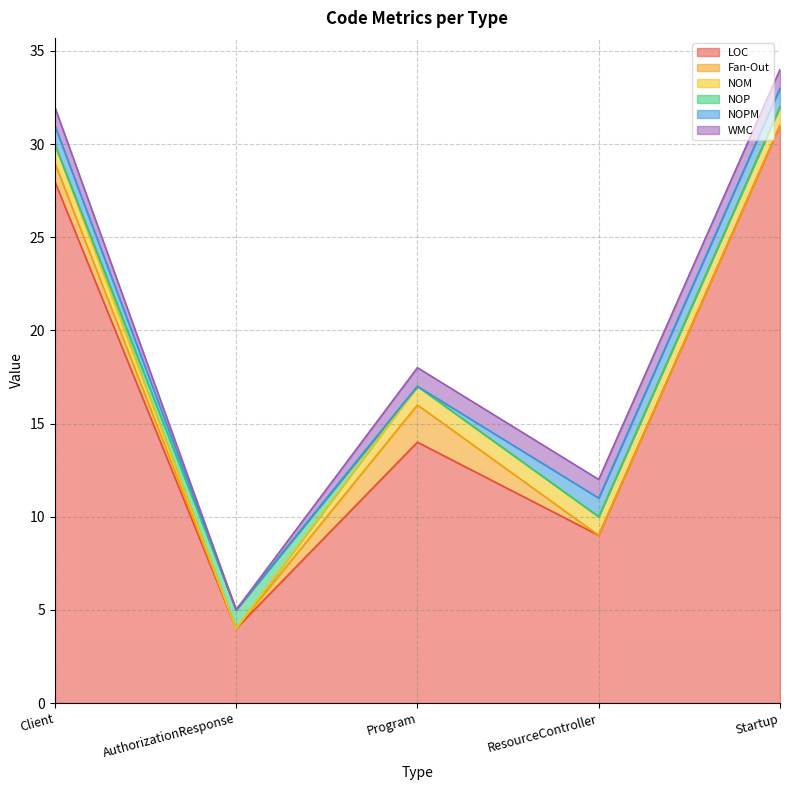

Rank the series by their maximum value, from lowest to highest.

NOM, NOP, NOPM, WMC, Fan-Out, LOC